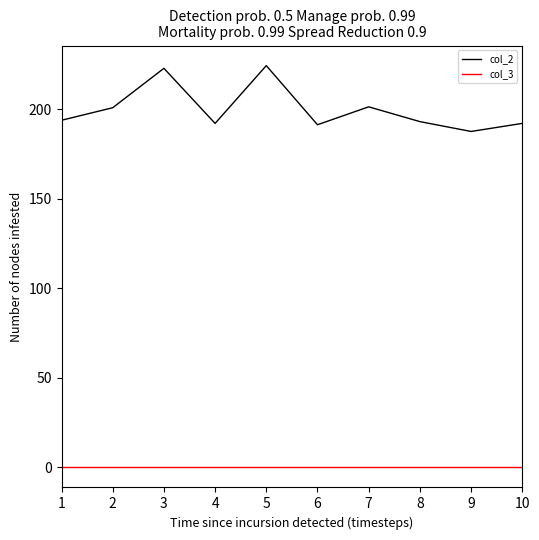

True or false: col_2 and col_3 cross at least once.

False